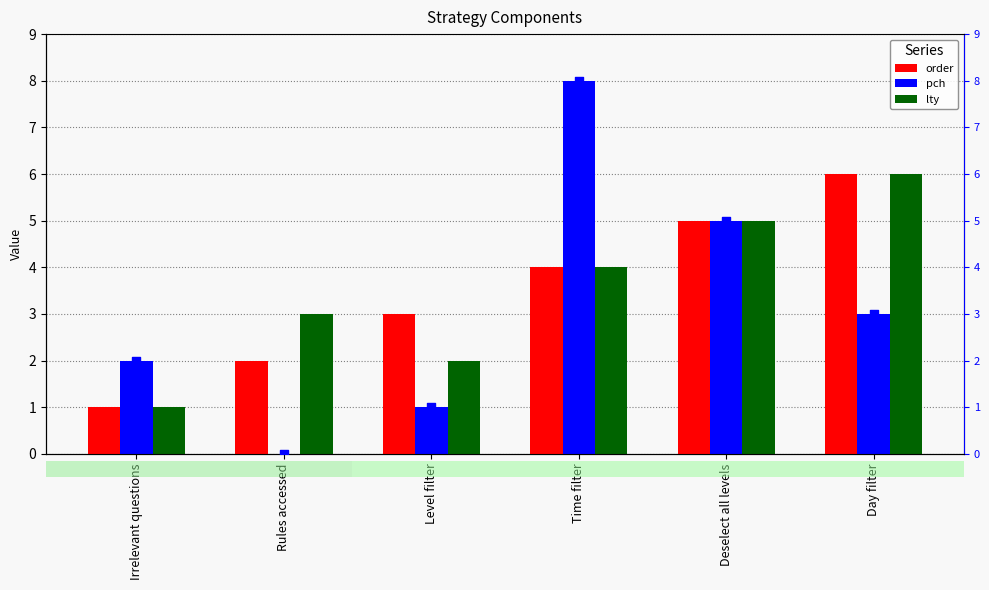

At how many categories does at least one series exceed 5?

2